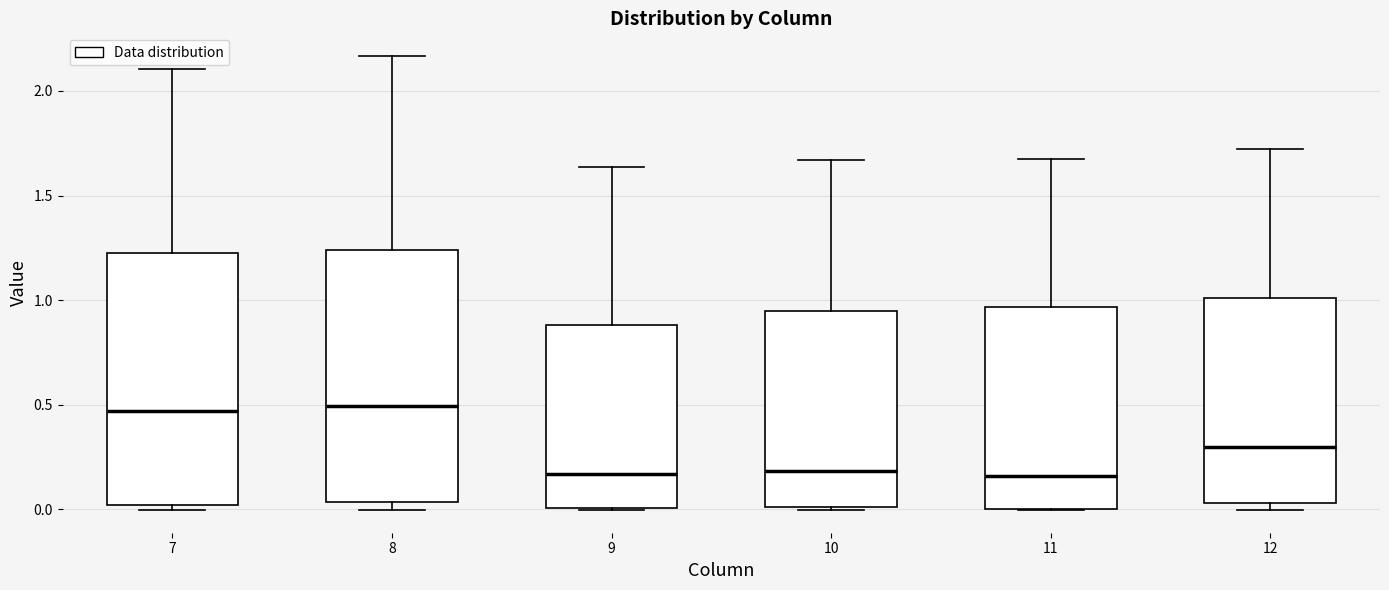

Where is the upper edge of the box at x = 10 on the y-axis? The values are not printed on the chart, so give them approximately, as read against the axis.

0.95